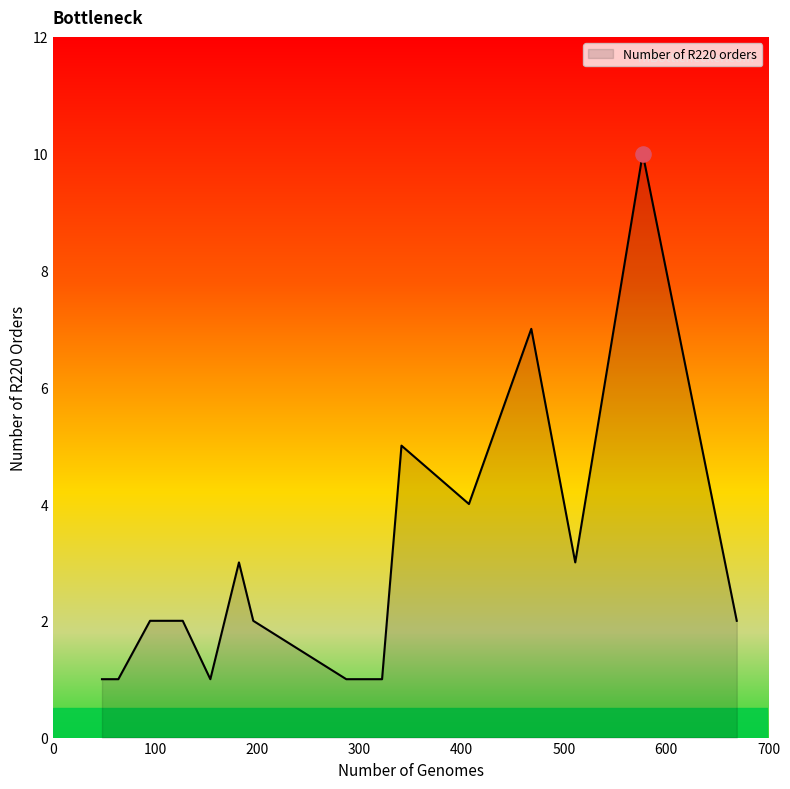

What is the maximum value shown in the chart?

10